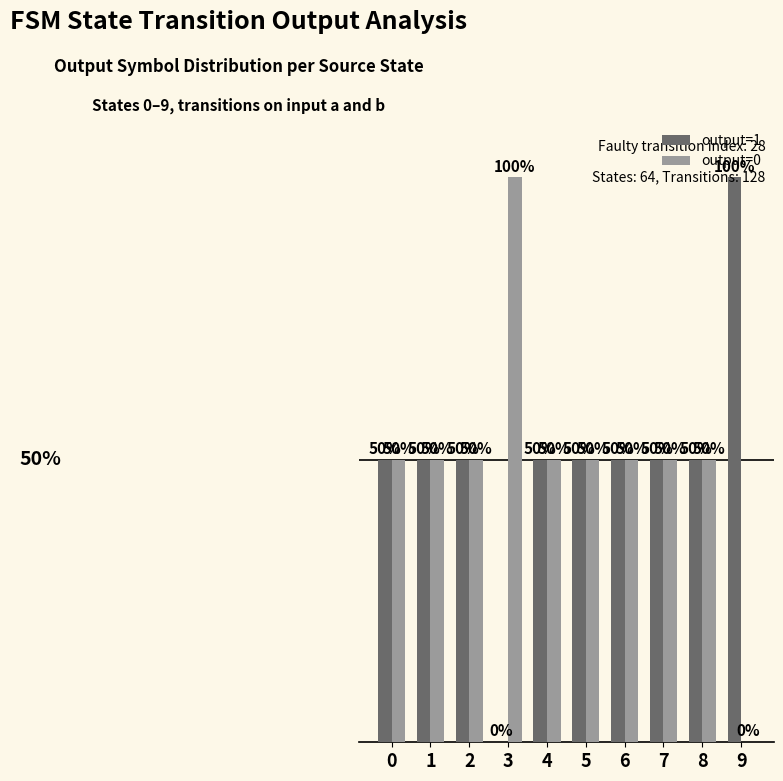

What are all the series names shown in the legend?

output=1, output=0